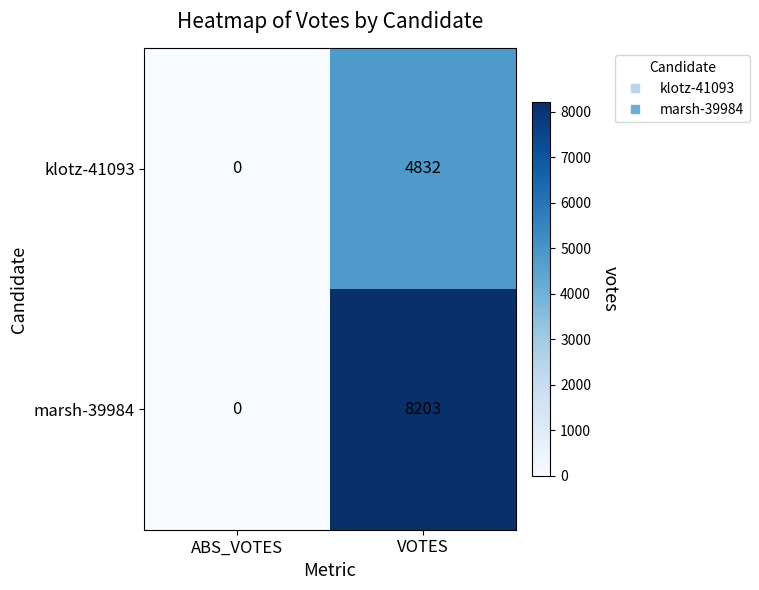

The marsh-39984 series shows 8203 at VOTES. True or false?

True